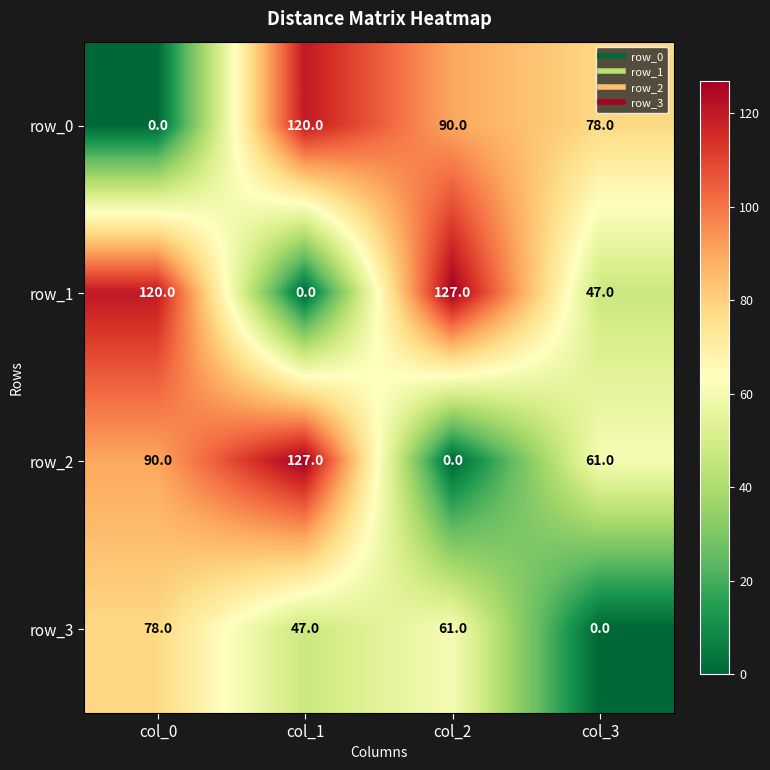

What is the difference between the highest and lowest values at col_3?

78